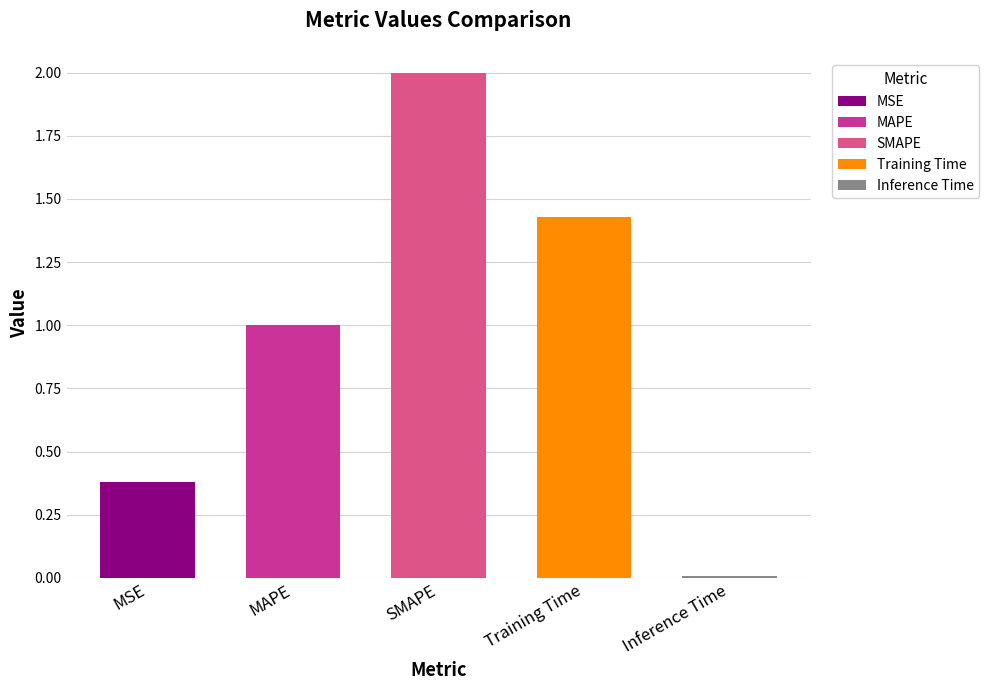

List the labels in order of value, largest first.

SMAPE, Training Time, MAPE, MSE, Inference Time